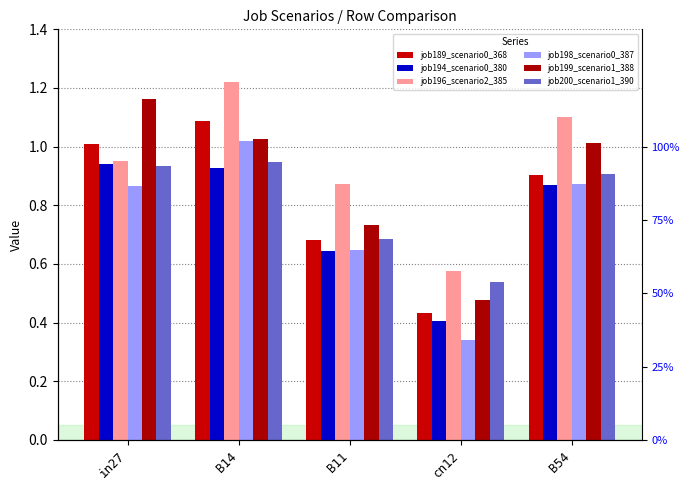

What is the total value across all series at B14?

6.2